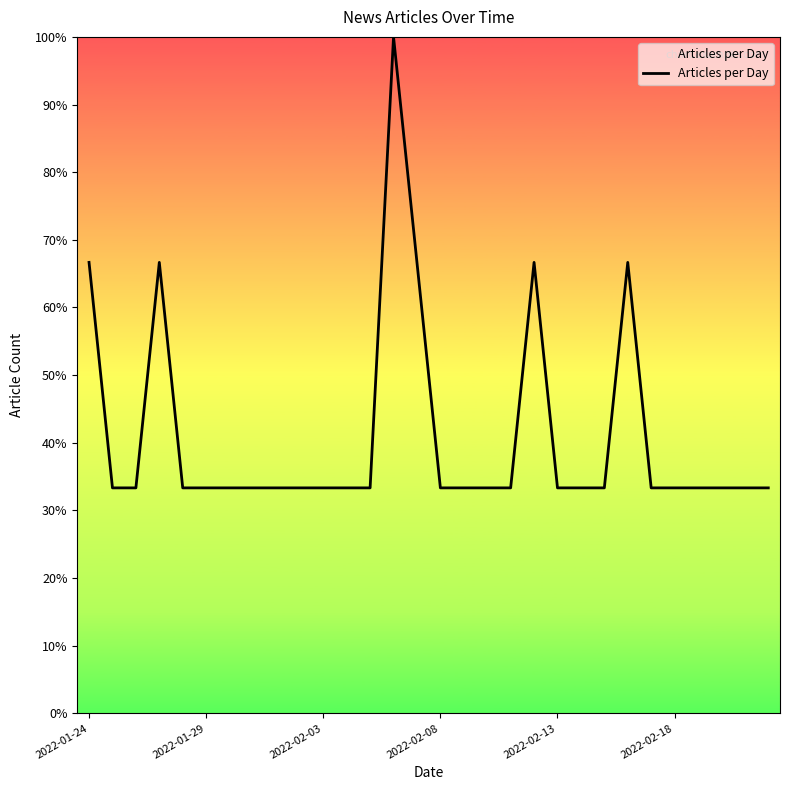

What is the difference between the maximum and minimum values?

66.7